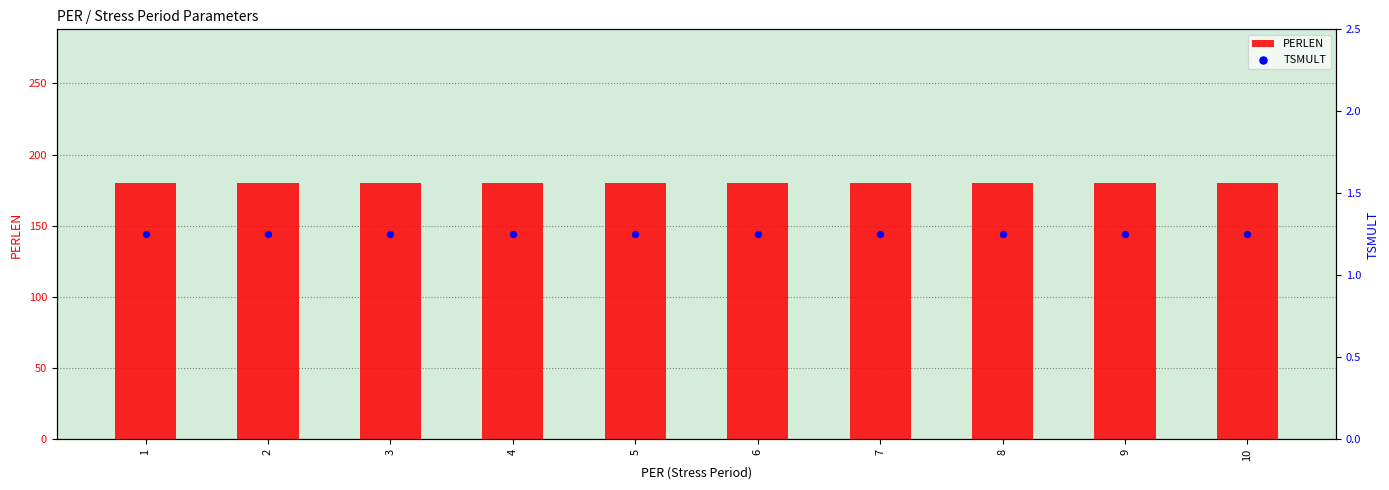

Is the value of PERLEN at 1 greater than the value of TSMULT at 1?

Yes